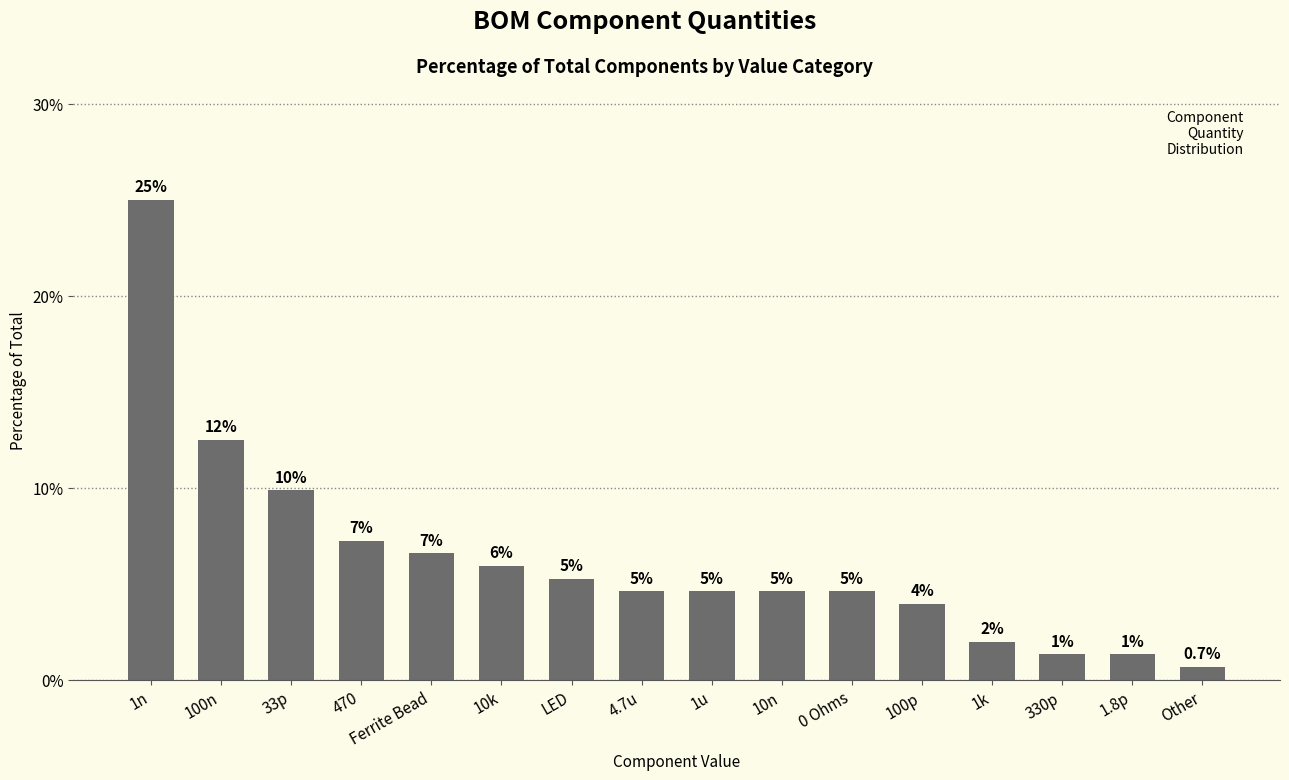

The value at 330p is 2.2. True or false?

False